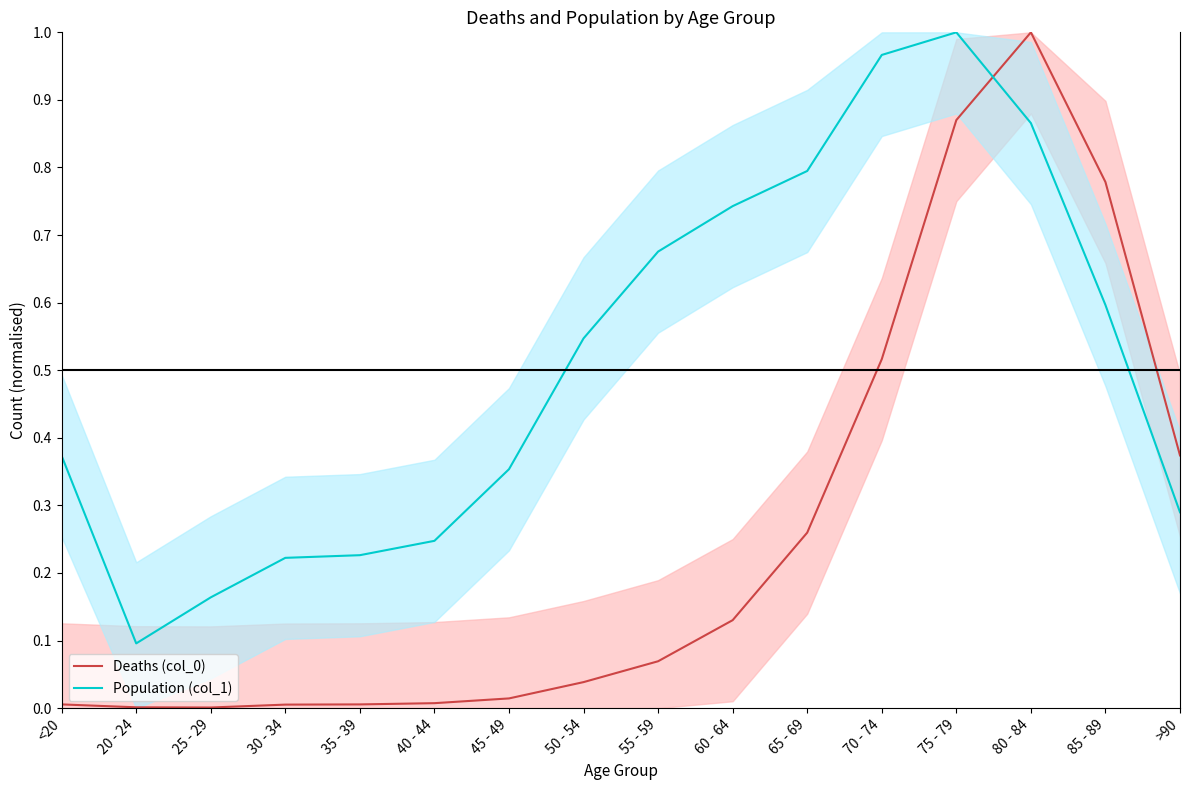

Rank the series by their maximum value, from lowest to highest.

Deaths (col_0), Population (col_1)